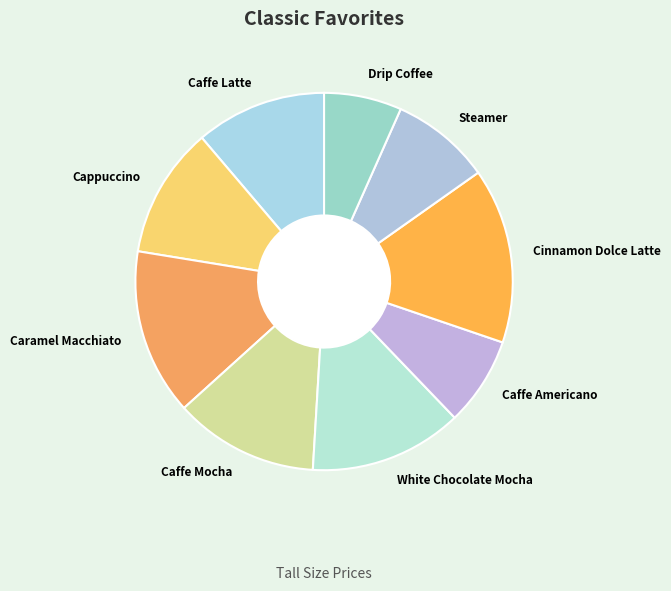

Count the number of slices in the pie.

9